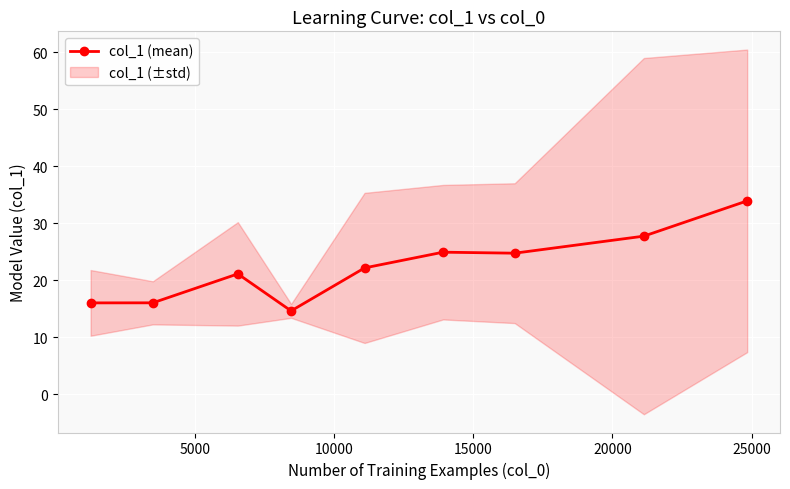

What is the value of the col_1 (mean) point at the 2nd from the left?

16.1